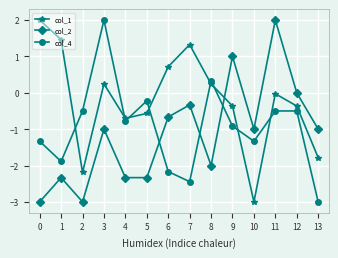

How many interior local valleys does the col_4 series have?

4